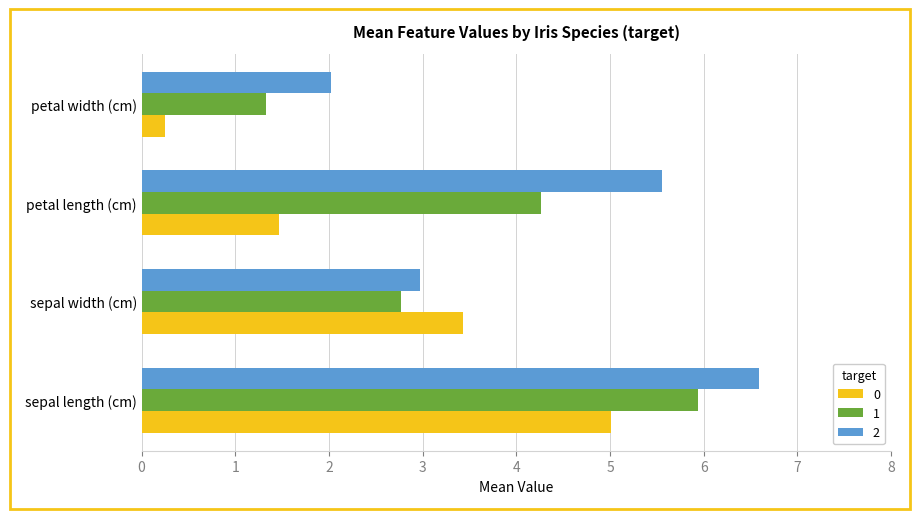

Count the number of categories in the chart.

4